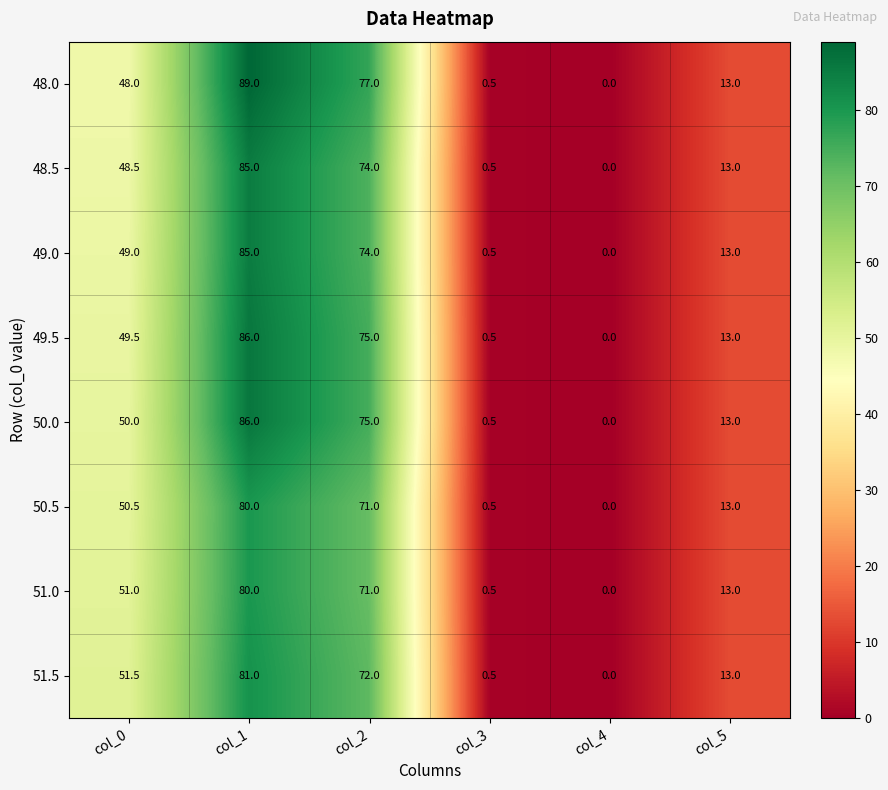

What is the average value of the 50.0 series?

37.4